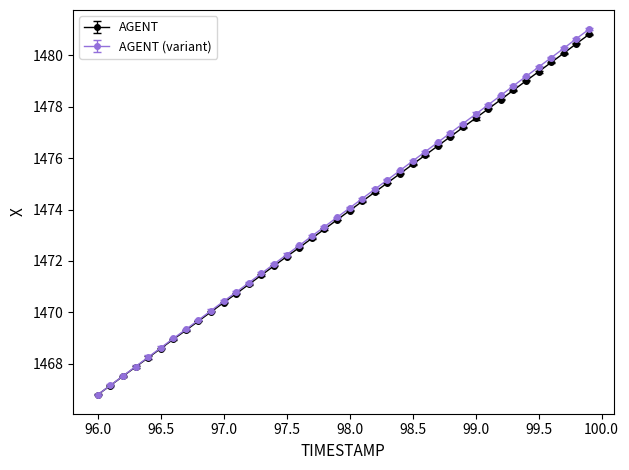

Which series has the widest spread of values?

AGENT (variant)